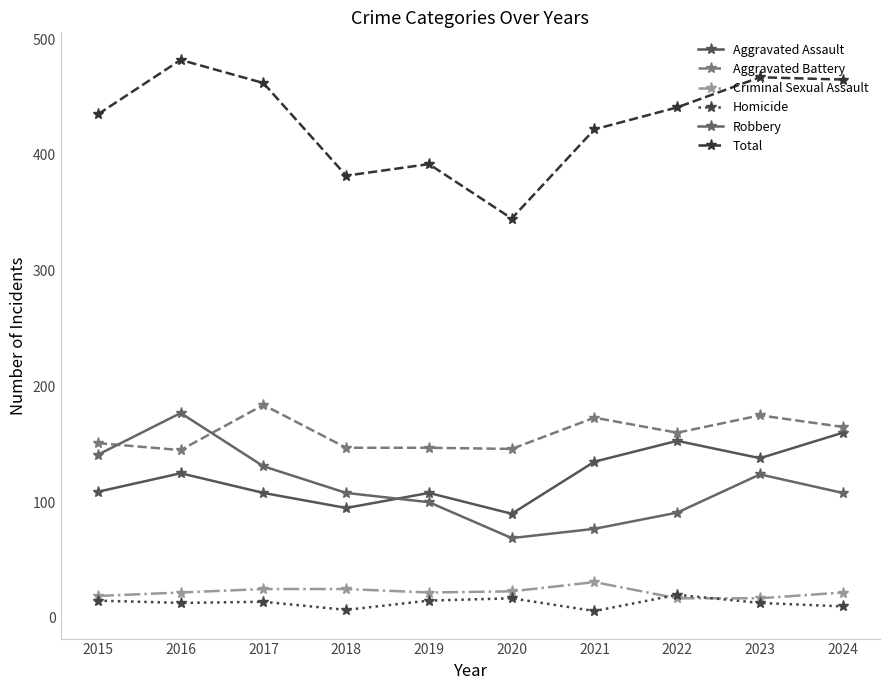

How many distinct data groups are displayed?

6